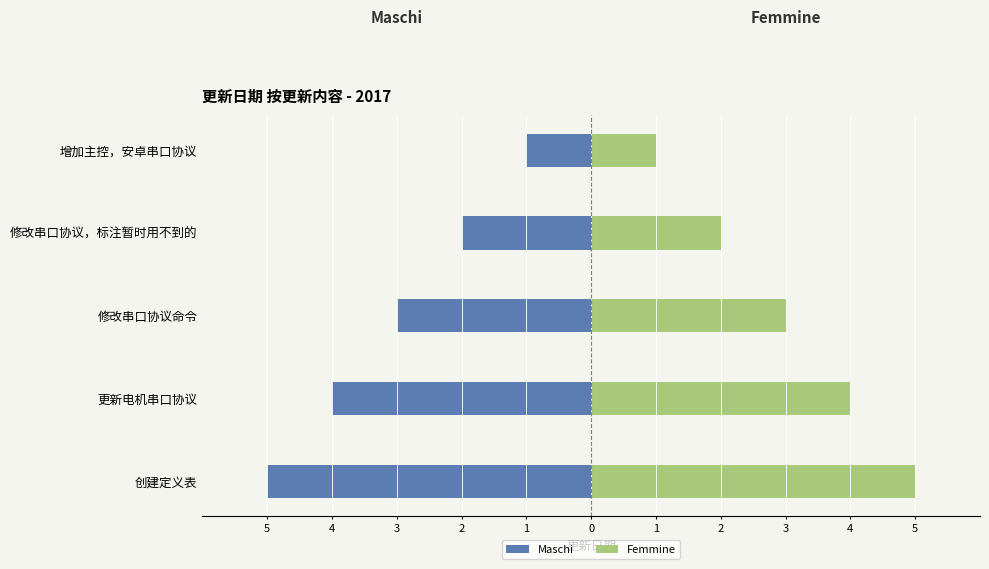

Where does the Maschi series first go above -3?

修改串口协议，标注暂时用不到的